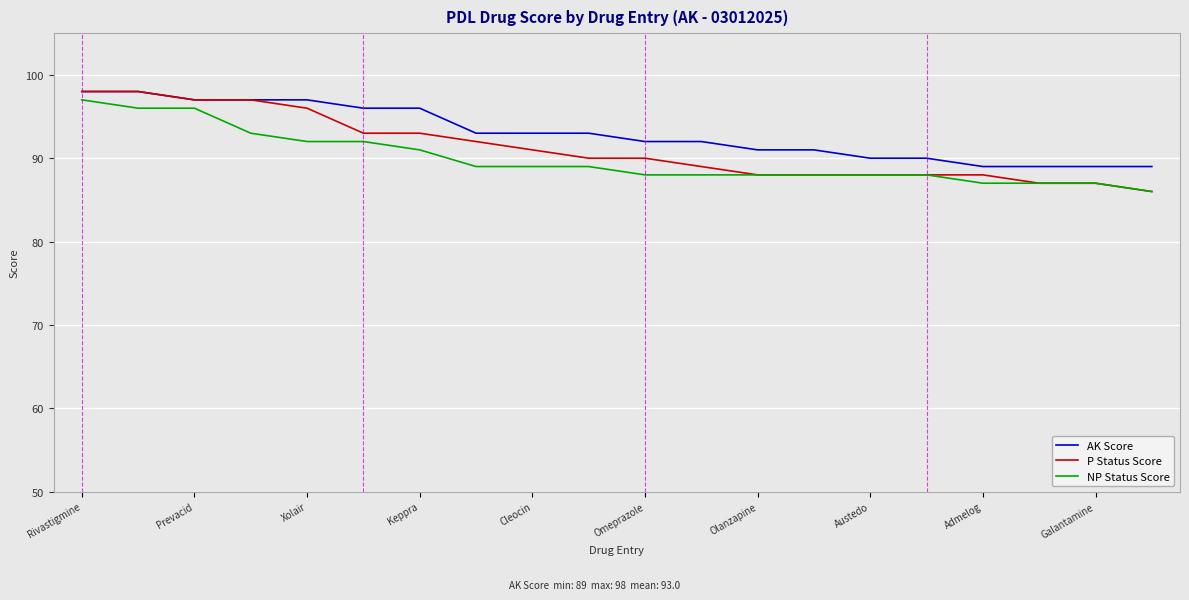

What is the lowest value of the NP Status Score series?

86